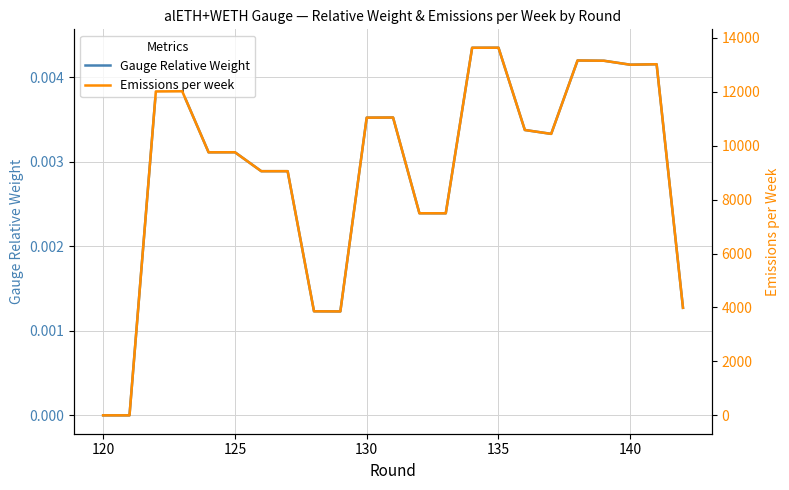

What position from the right is 140?

3